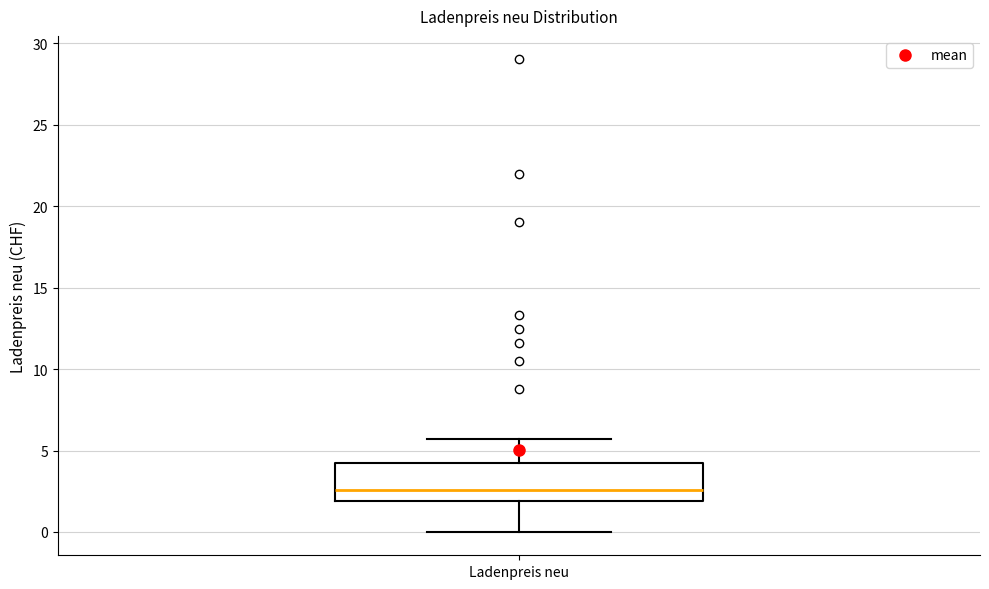

Where does the lower whisker of the box for Ladenpreis neu end on the y-axis? The values are not printed on the chart, so give them approximately, as read against the axis.

0.0